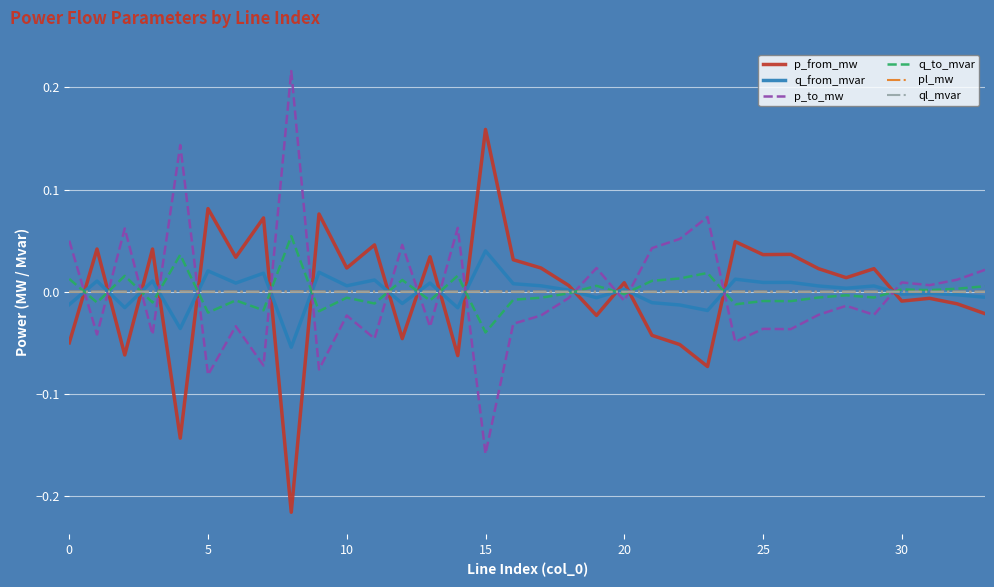

Which series ends up on top after the final intersection of q_from_mvar and p_to_mw?

p_to_mw